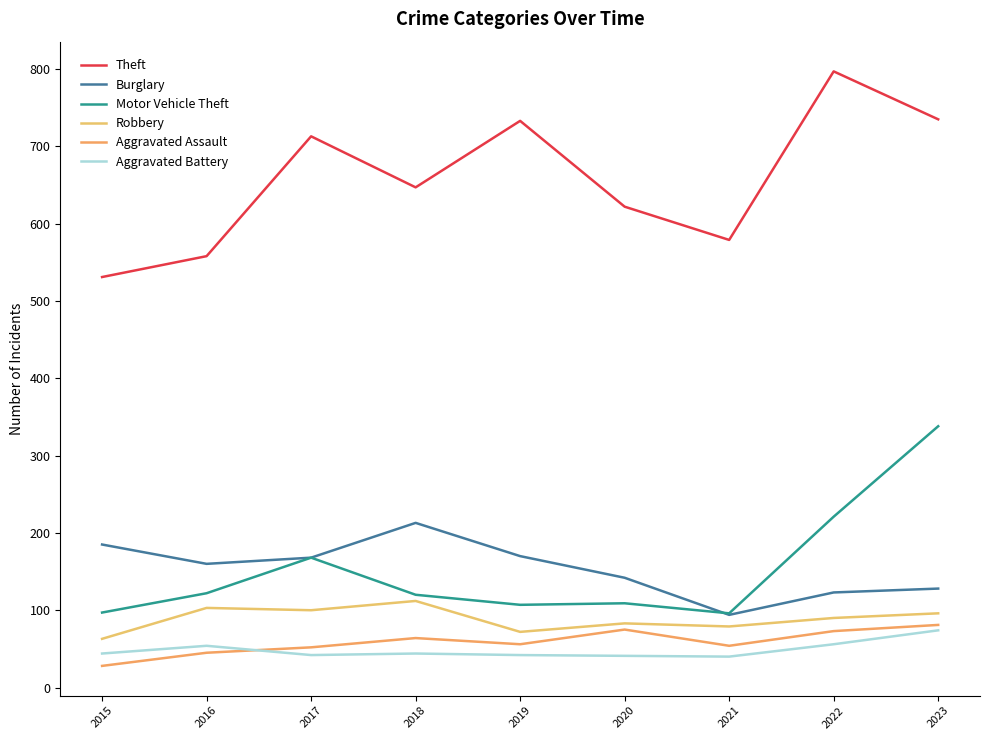

At how many categories does at least one series exceed 475?

9